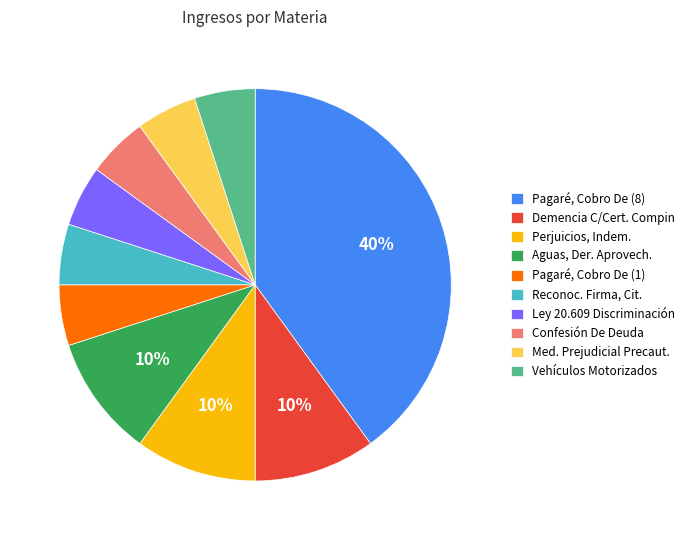

Which slice is the largest?

Pagaré, Cobro De (8)